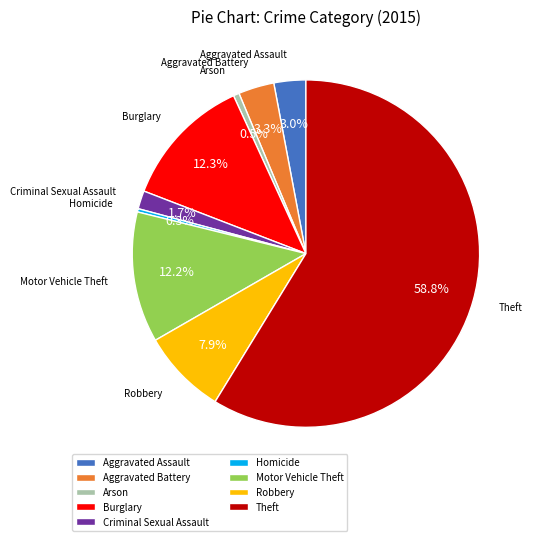

What is the largest slice in the pie chart?

Theft